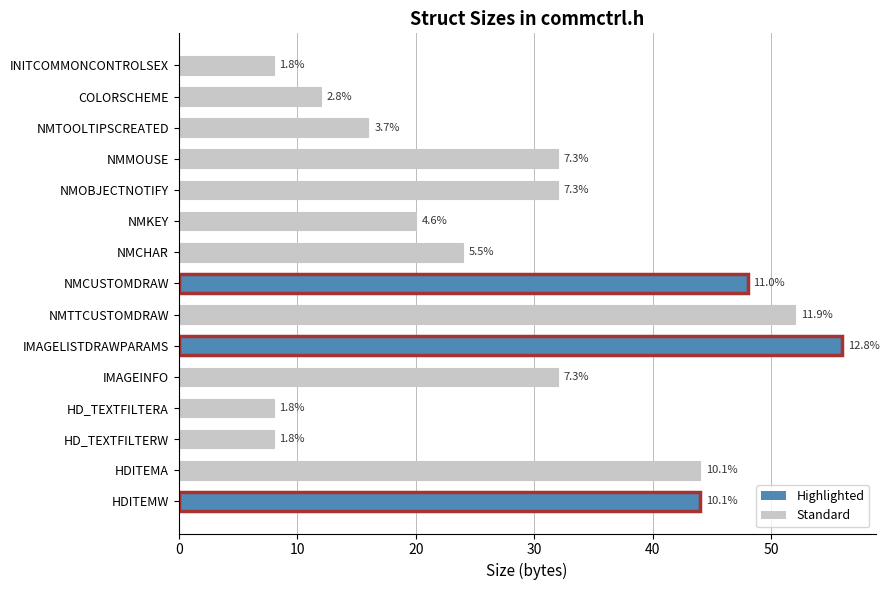

Does the chart contain any negative values?

No